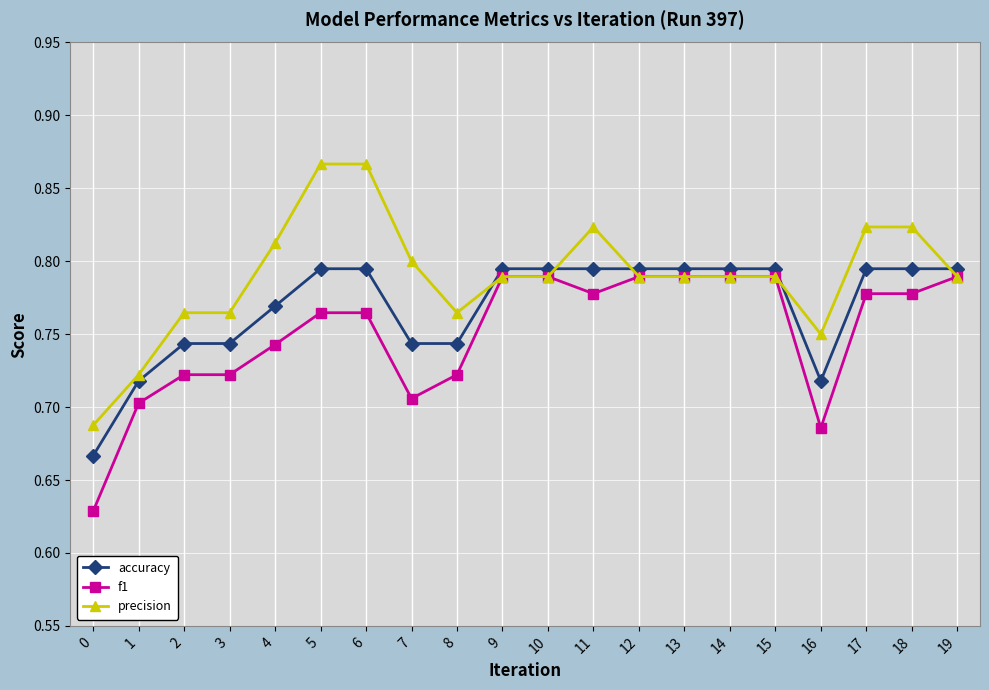

What is the sum of the accuracy values at 10 and 16?

1.5